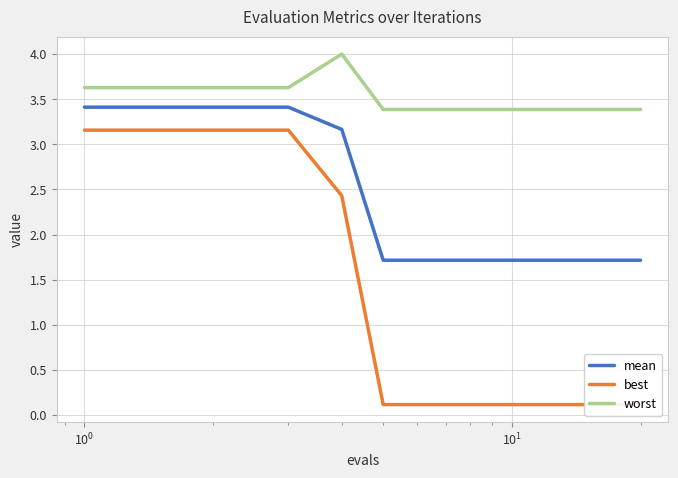

True or false: mean has more than 2 interior local peaks.

False